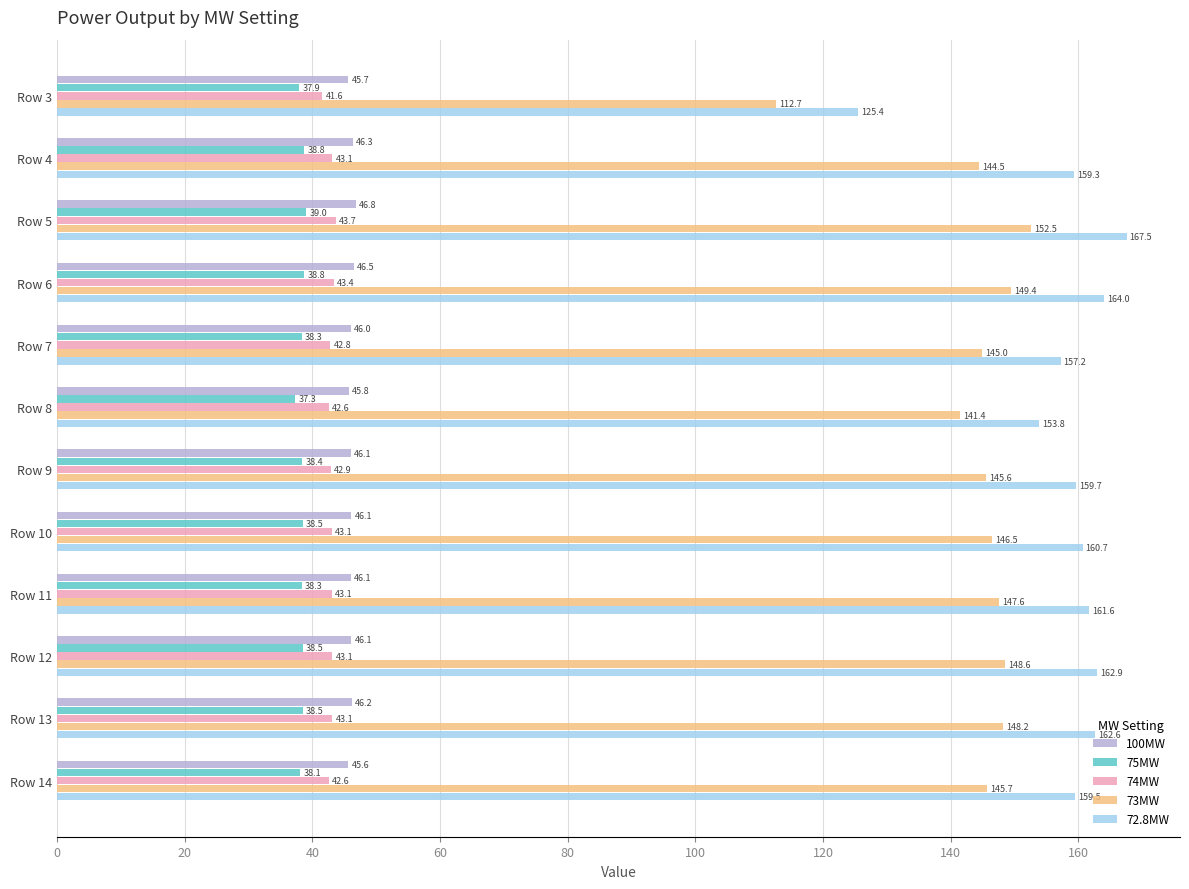

The 100MW series shows 46.8 at Row 5. True or false?

True